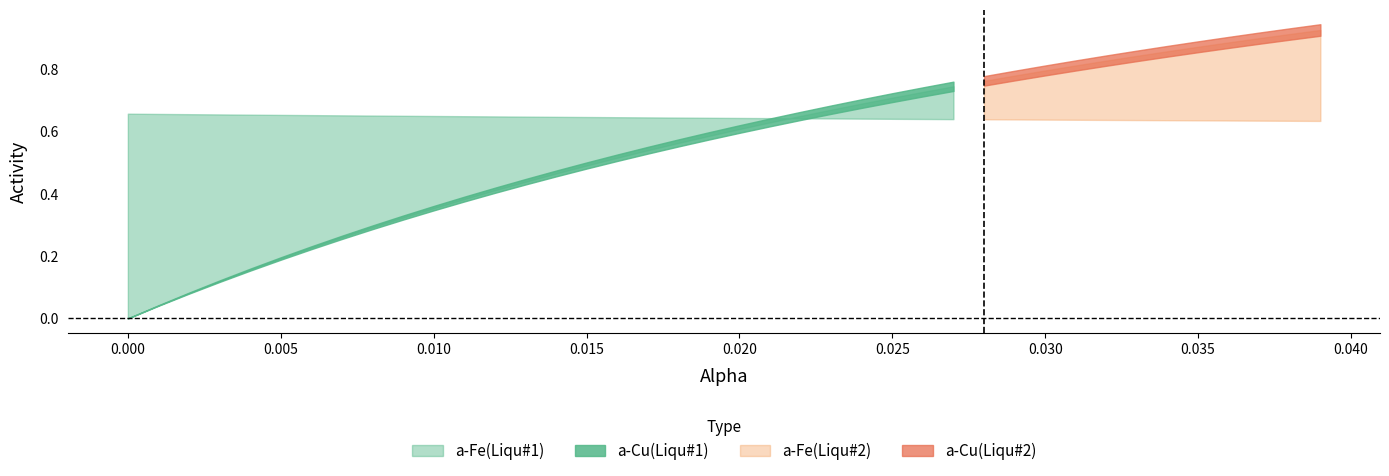

What is the difference between the highest and lowest values at 3?

0.5